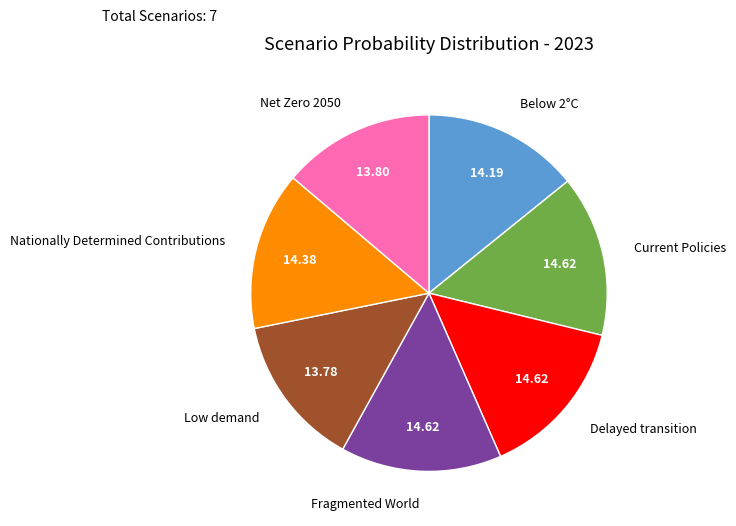

Does any single category account for the majority?

No